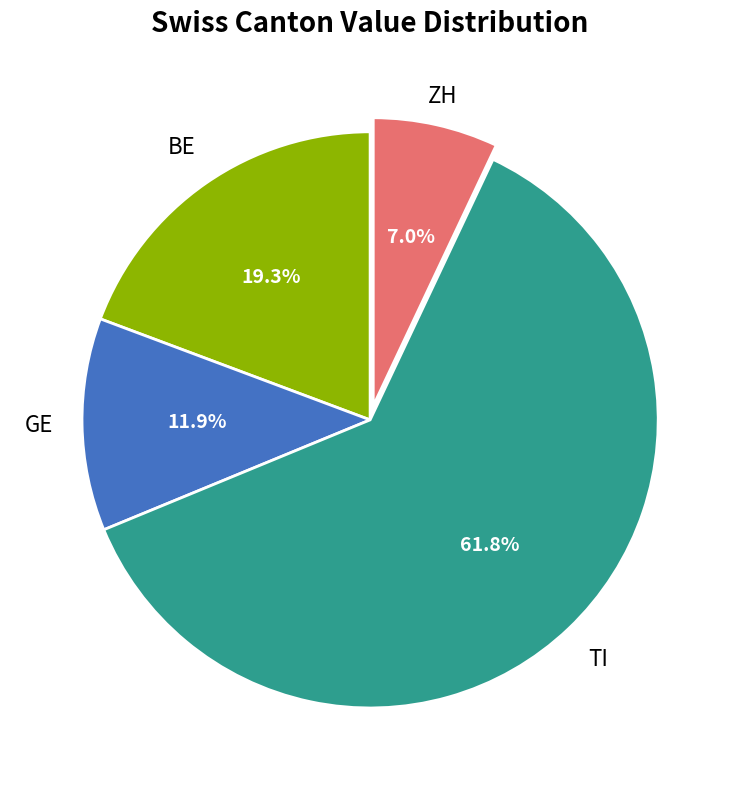

To the nearest percent, what is the difference between the largest and smallest slice percentages?

55%